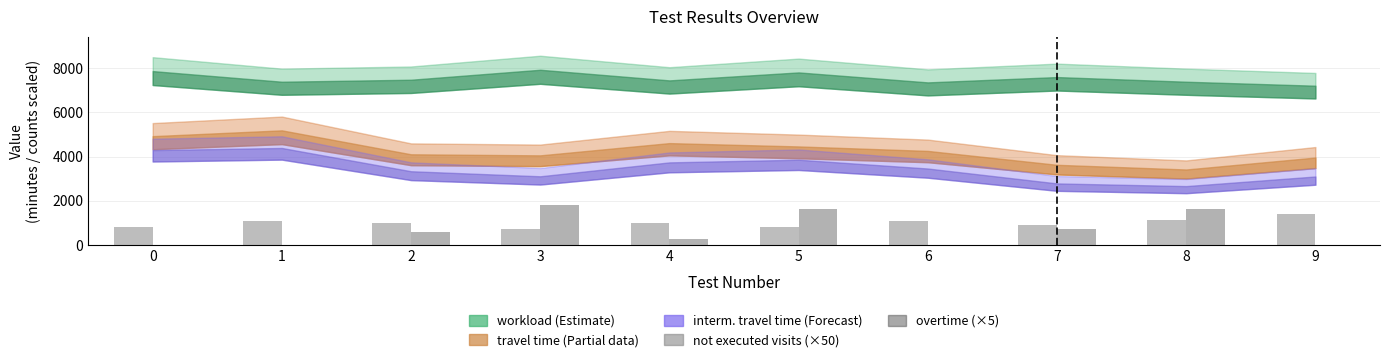

Which series changed the most between 6 and 8?

overtime (×5)